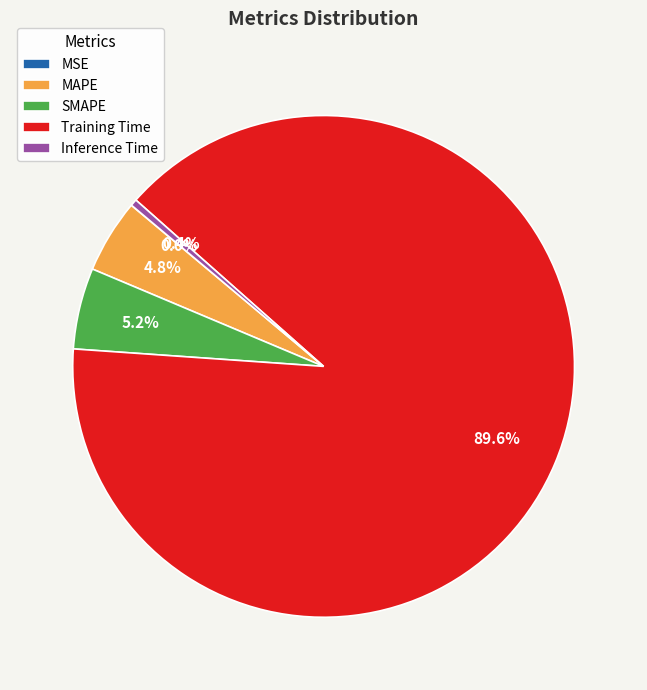

Which has a higher value, Inference Time or Training Time?

Training Time